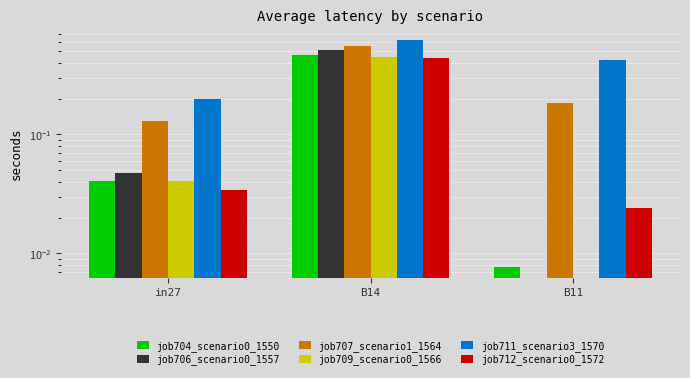

How many groups of bars are there?

3